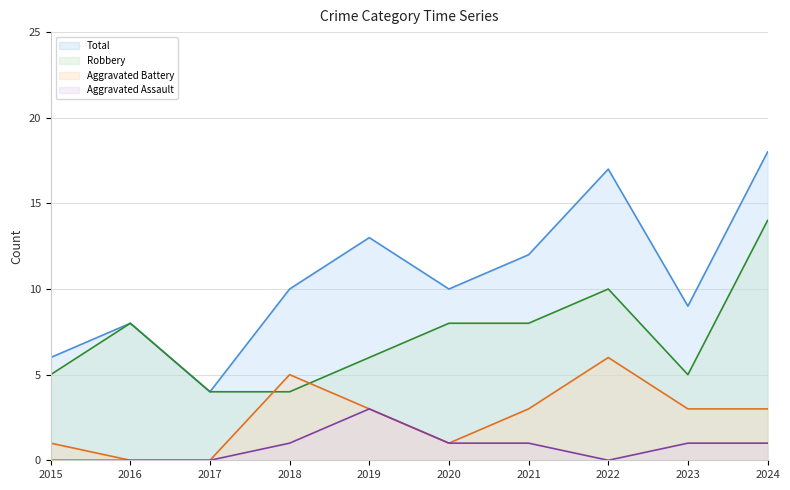

What is the difference between the Total values at 2017 and 2018?

6